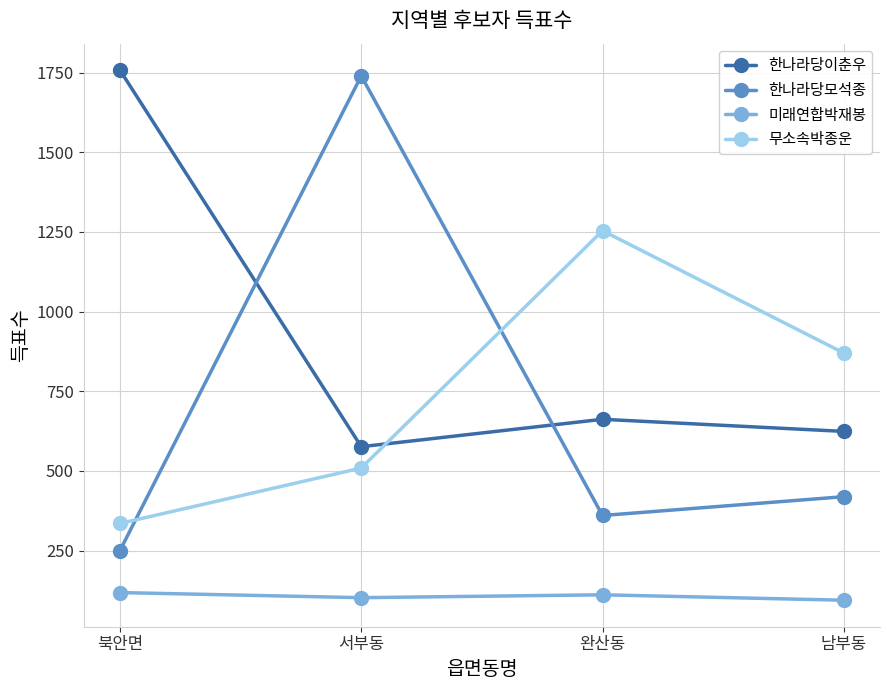

Where is the first local minimum for 한나라당모석종?

완산동